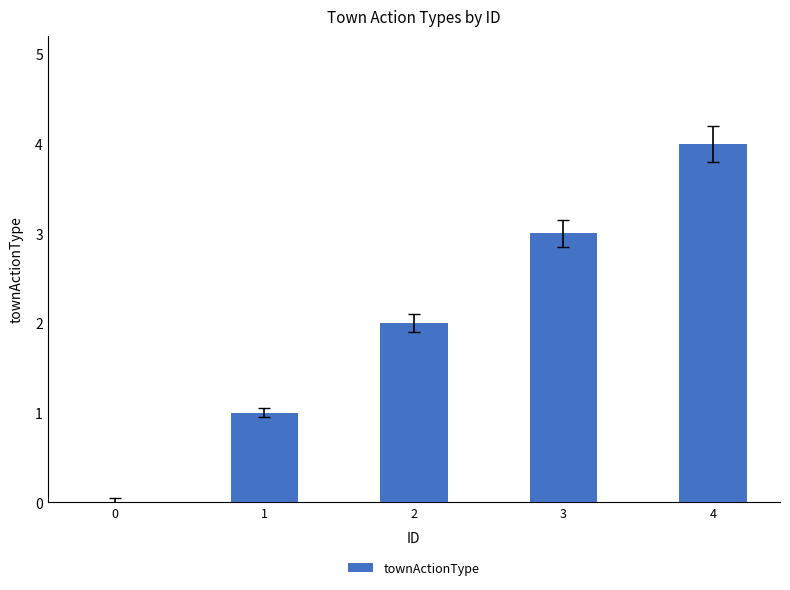

What is the average value?

2